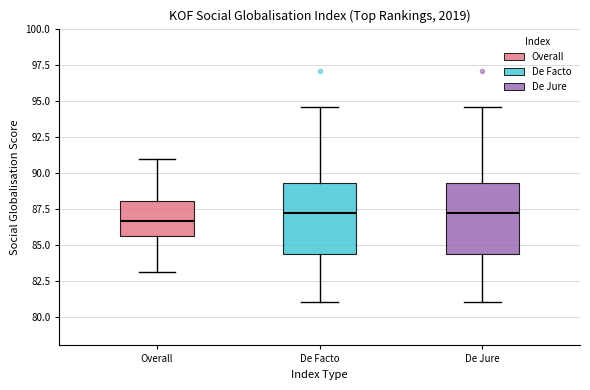

Where does the upper whisker of the box for De Facto end on the y-axis? The values are not printed on the chart, so give them approximately, as read against the axis.

94.5